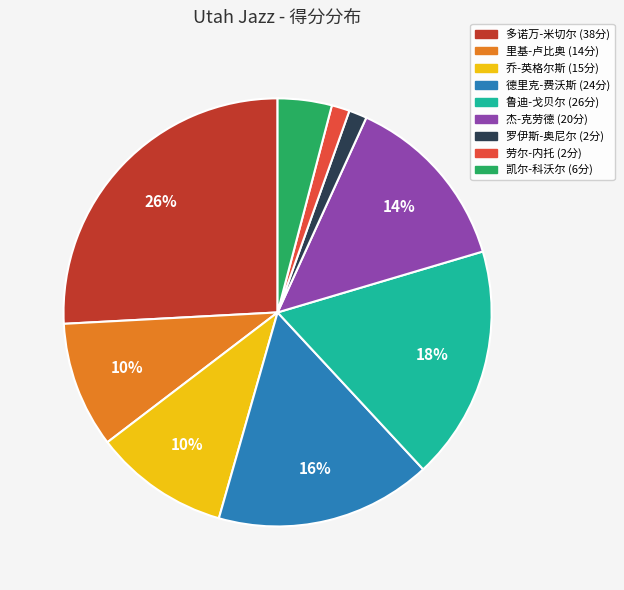

True or false: 里基-卢比奥 accounts for 17% of the total.

False